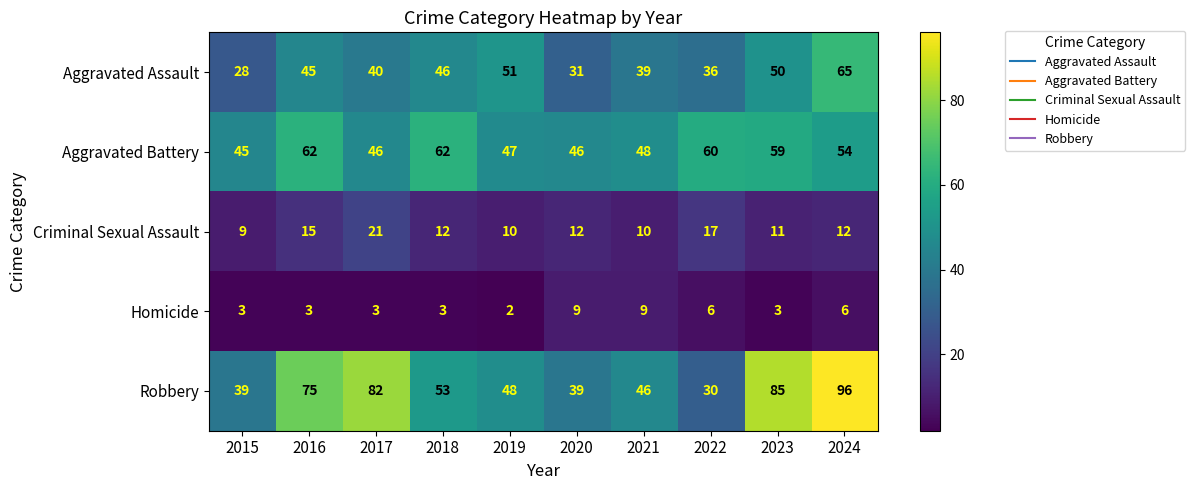

What is the average value of the Aggravated Assault series?

43